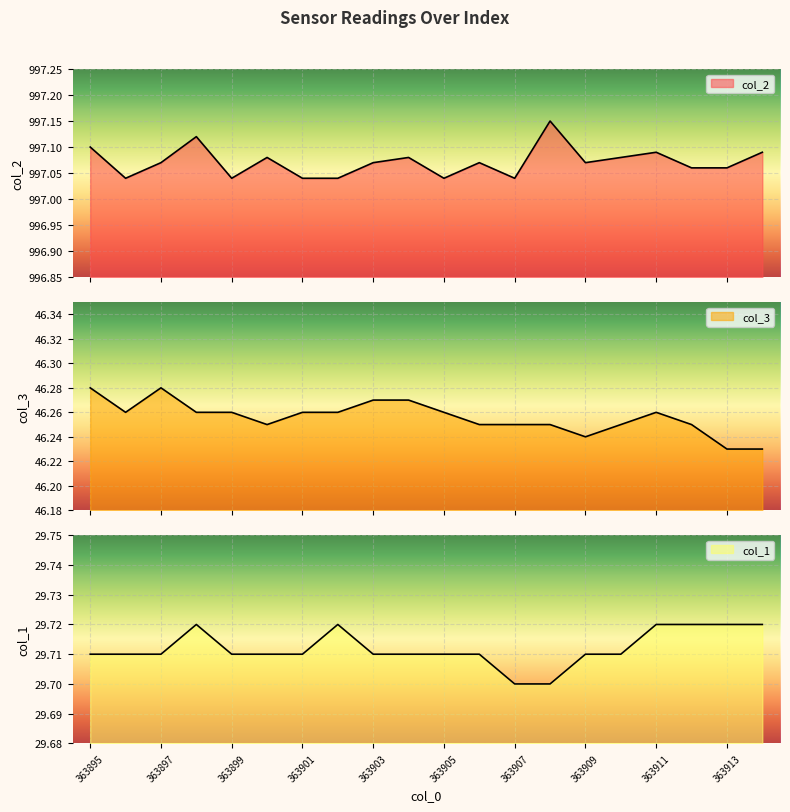

What is the sum of all col_1 values?

594.2